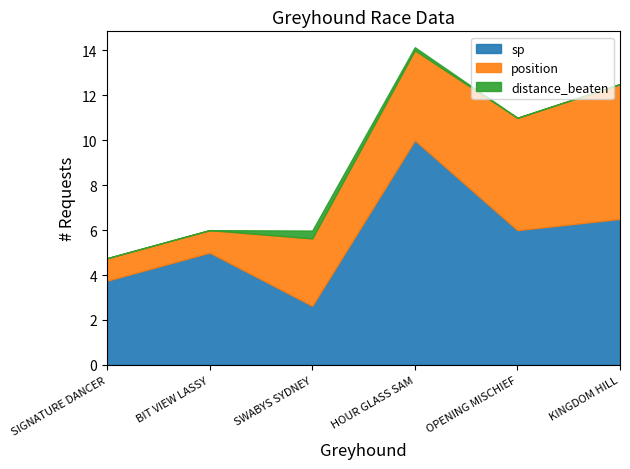

What is the difference between the position values at BIT VIEW LASSY and HOUR GLASS SAM?

3.0